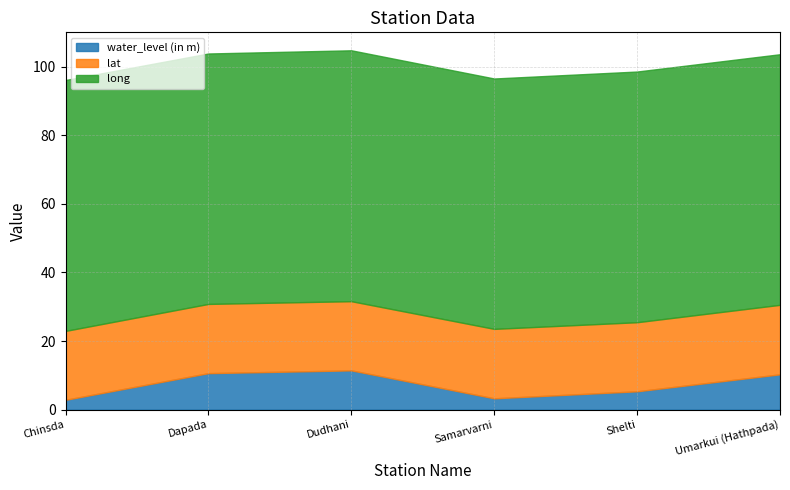

Read the lat value at Umarkui (Hathpada).

20.3